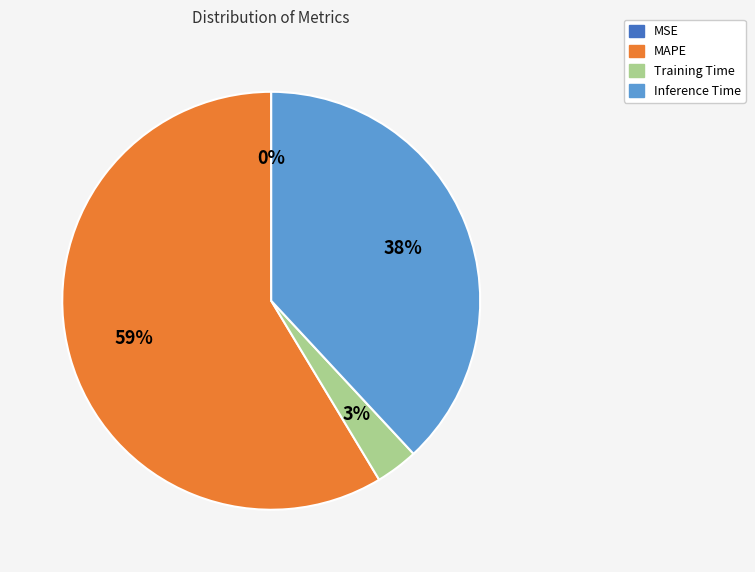

Is there any slice that represents more than half of the pie?

Yes